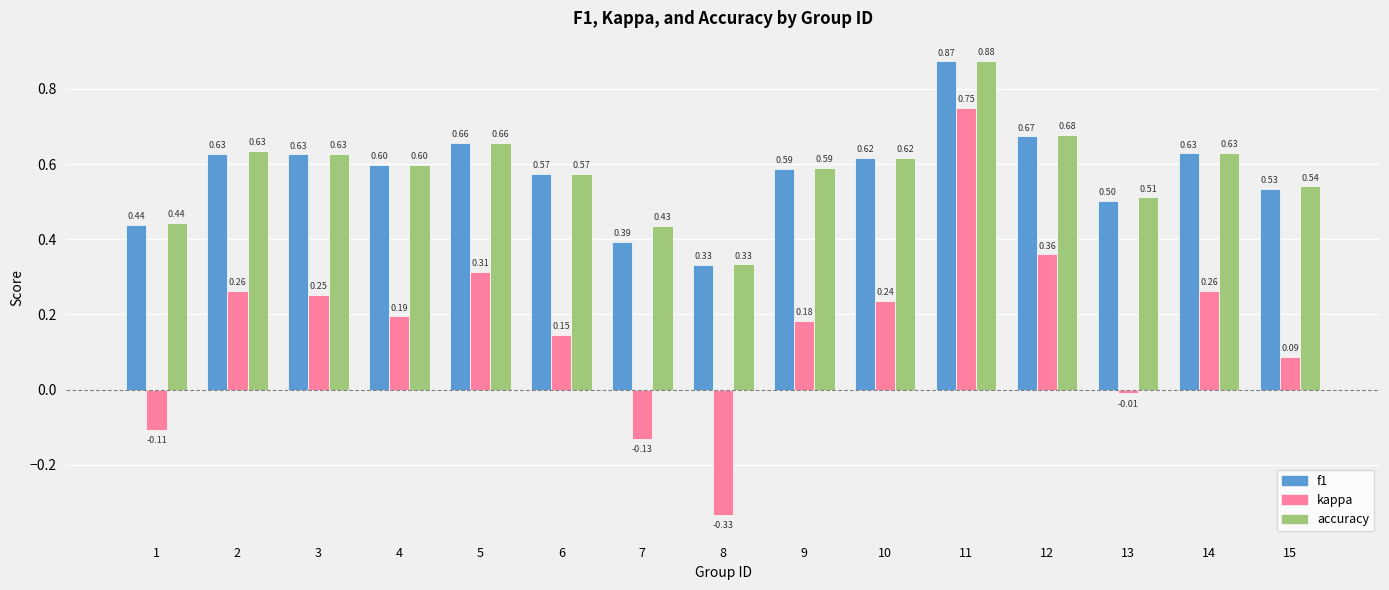

Between 6 and 10, which series saw the biggest shift?

kappa